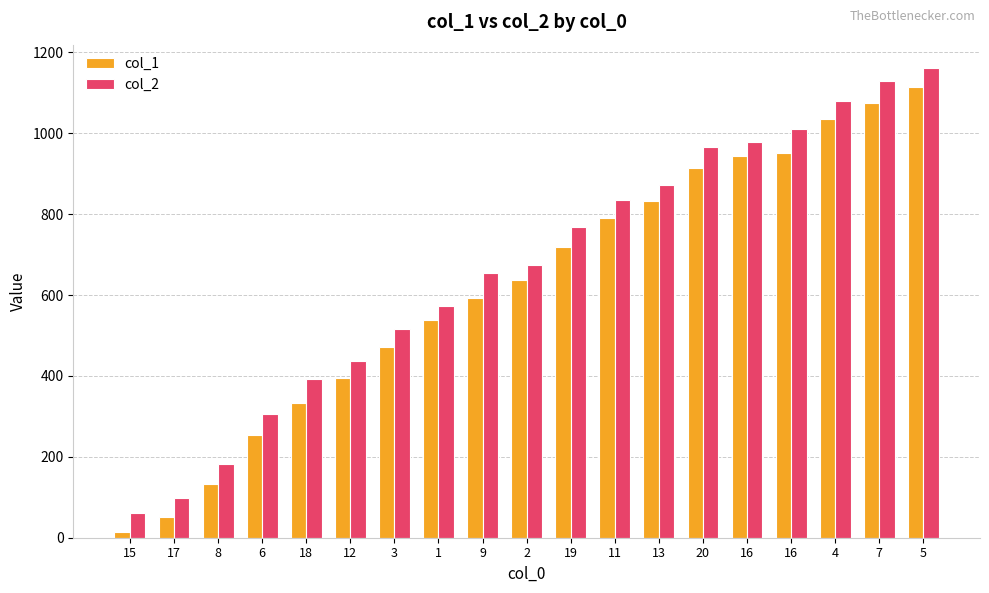

Are the bars horizontal?

No